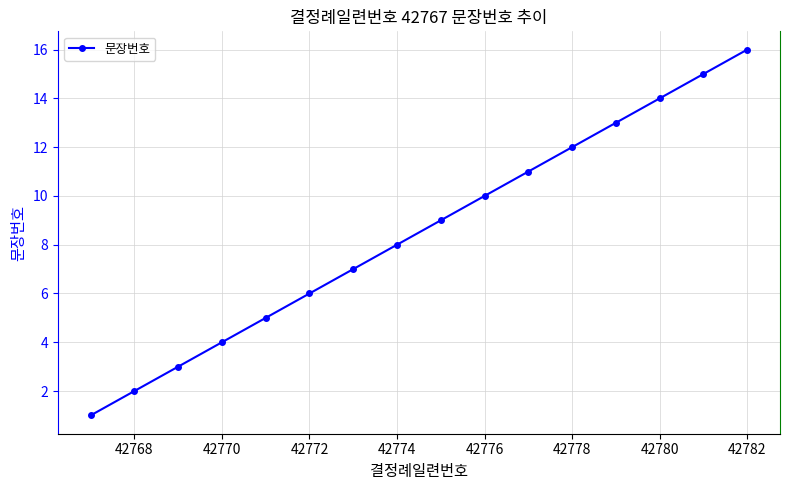

What is the smallest value displayed?

1